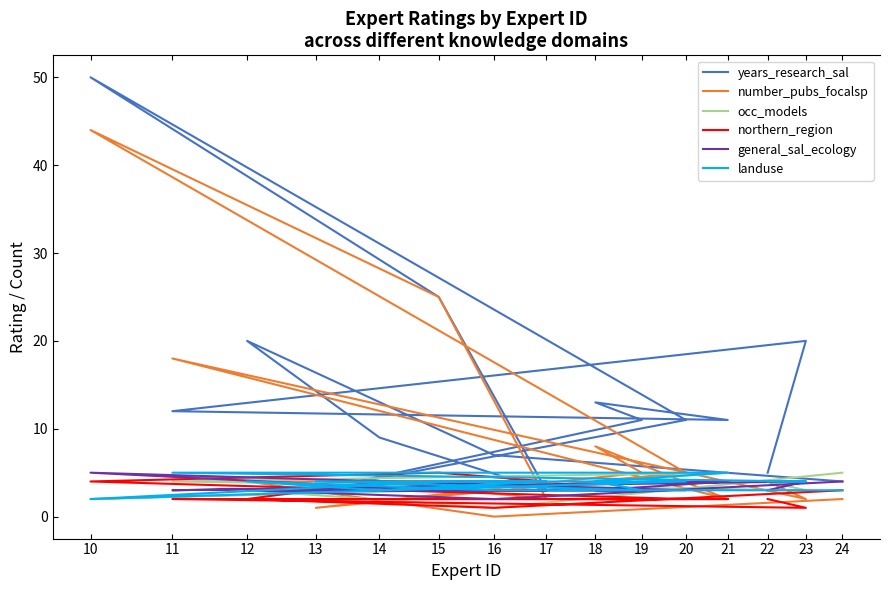

After their last crossing, which series has the higher values: general_sal_ecology or occ_models?

occ_models